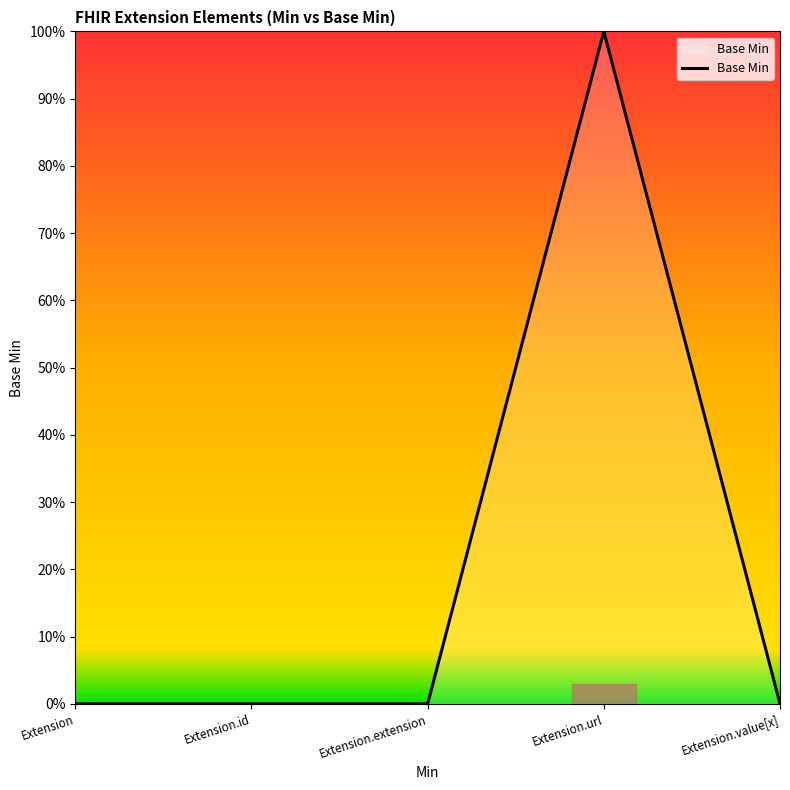

Reading right to left, extract all data points from this chart.

Extension.value[x]=0	Extension.url=1	Extension.extension=0	Extension.id=0	Extension=0